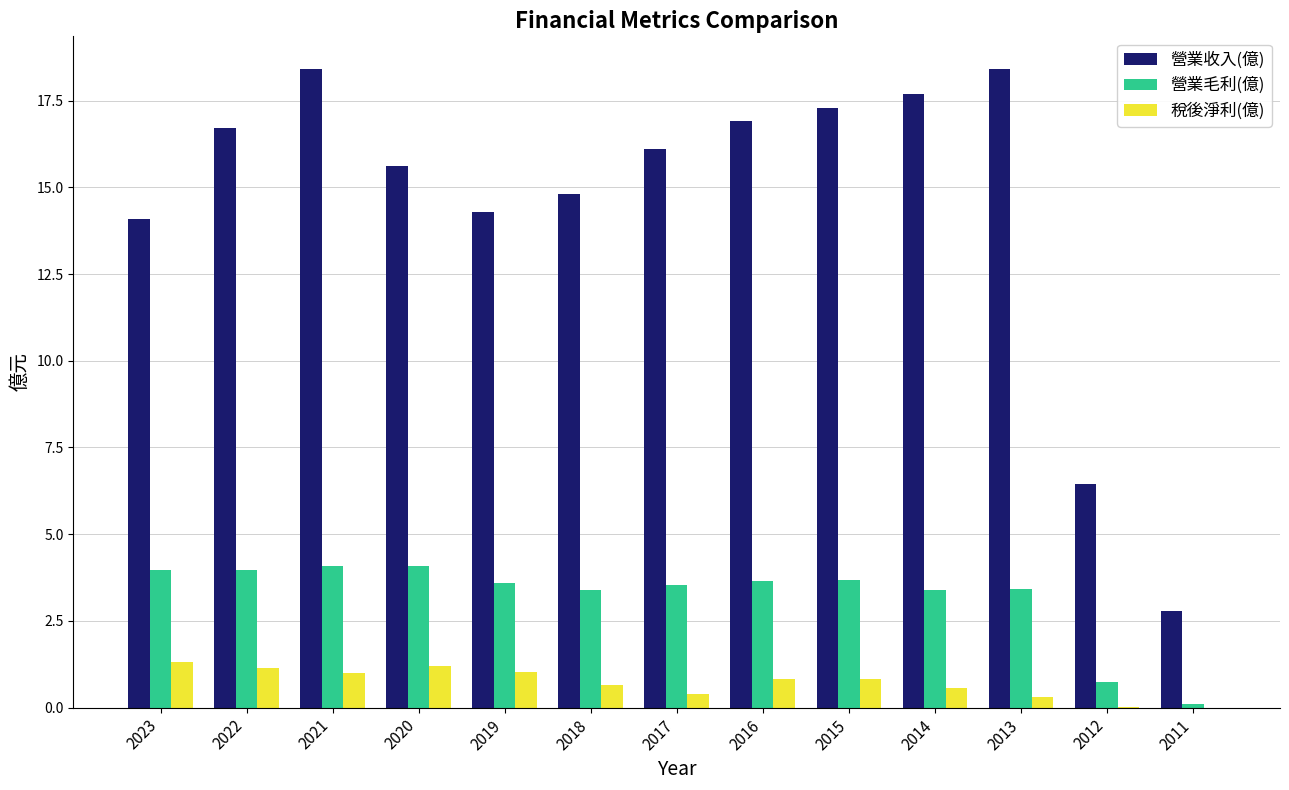

What is the sum of all 稅後淨利(億) values?

8.6